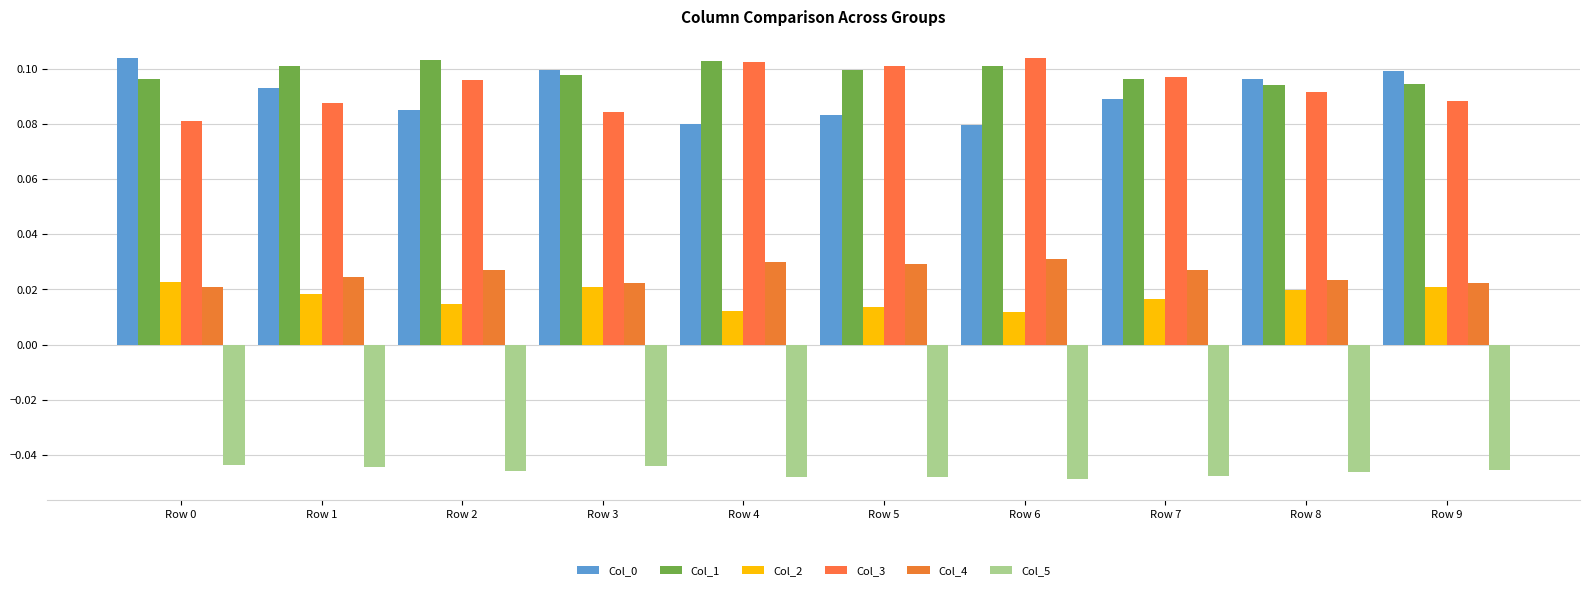

Is the value of Col_0 at Row 6 greater than the value of Col_5 at Row 5?

Yes